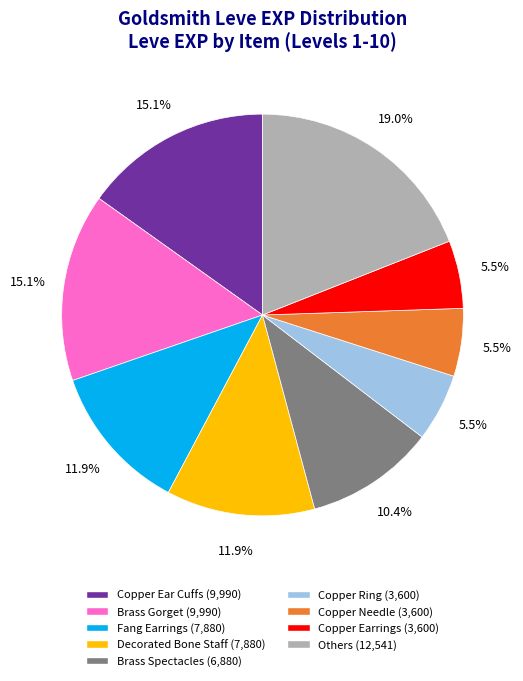

What is the ratio of the value at Brass Spectacles (6,880) to the value at Copper Ring (3,600)?

1.9